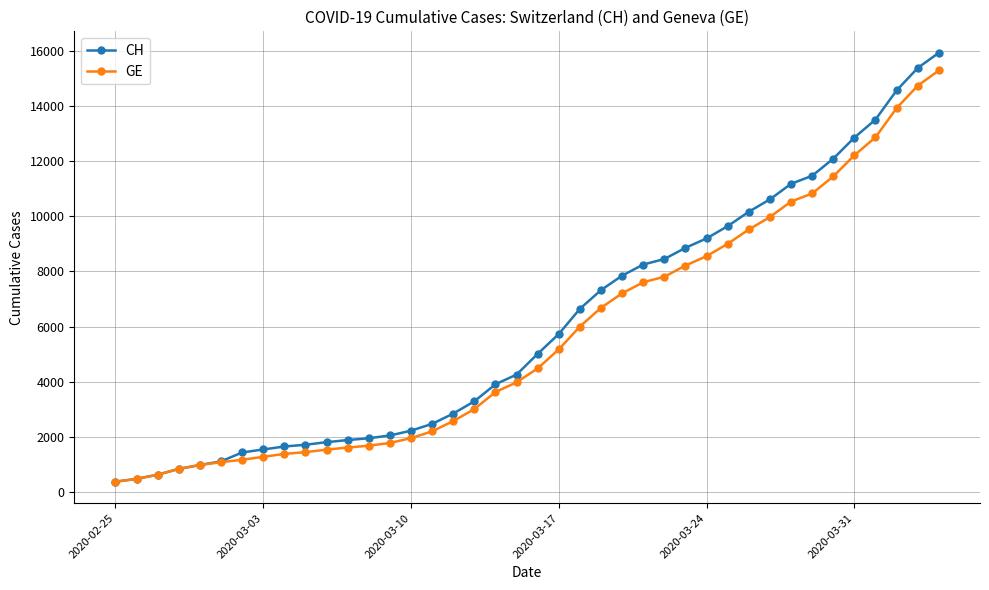

Which series has the widest spread of values?

CH